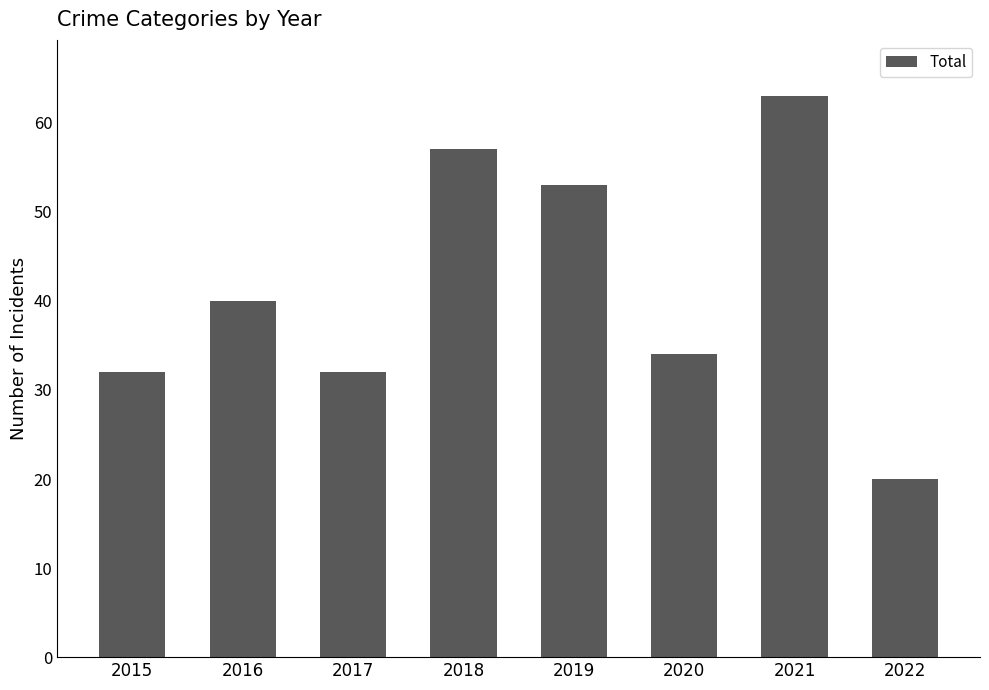

Reading right to left, extract all data points from this chart.

2022=20	2021=63	2020=34	2019=53	2018=57	2017=32	2016=40	2015=32